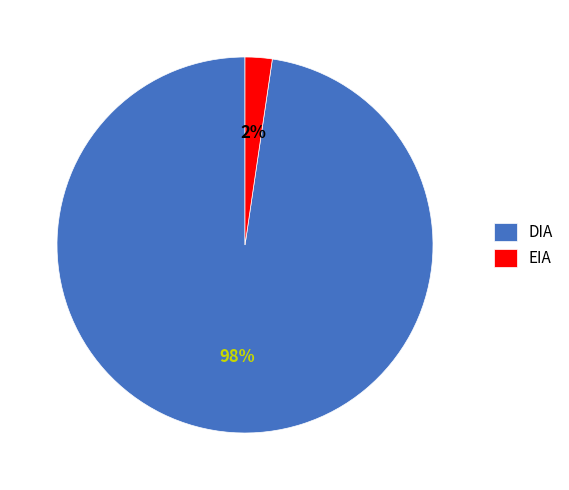

Between EIA and DIA, which is larger?

DIA